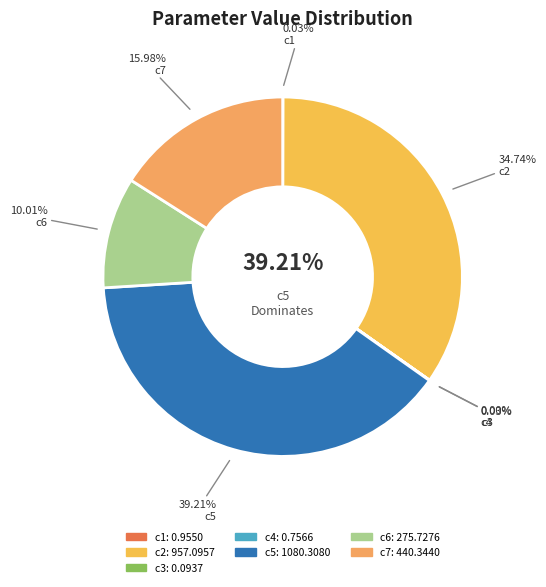

Count the number of slices in the pie.

7